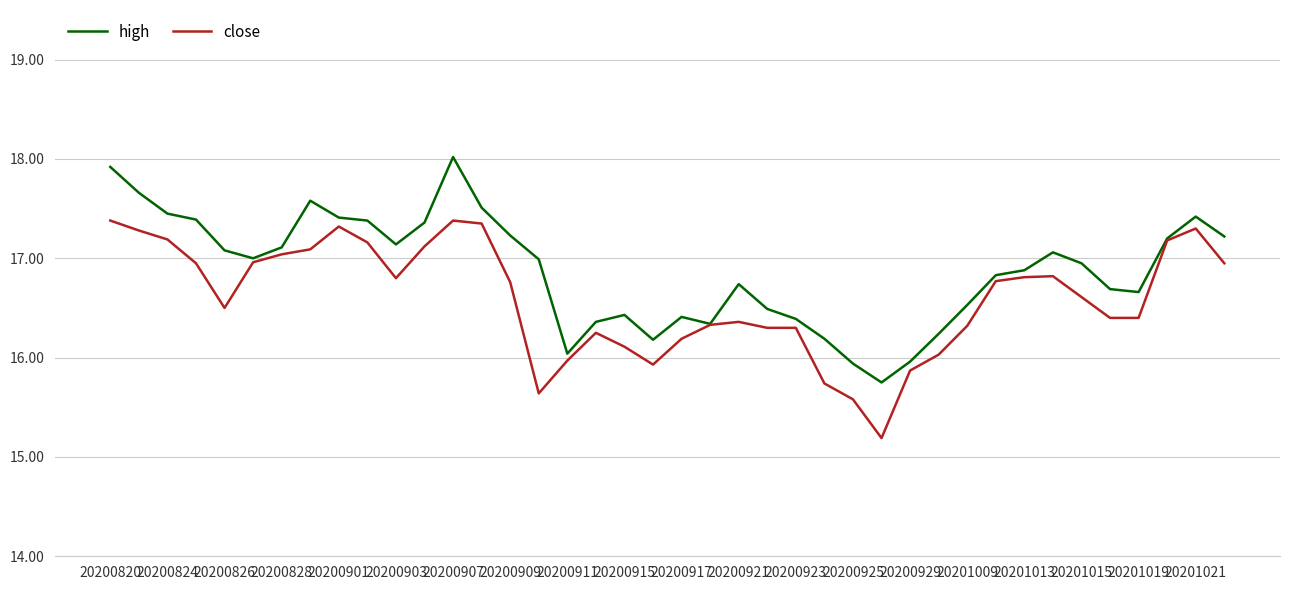

Rank the series by their average value, from lowest to highest.

close, high